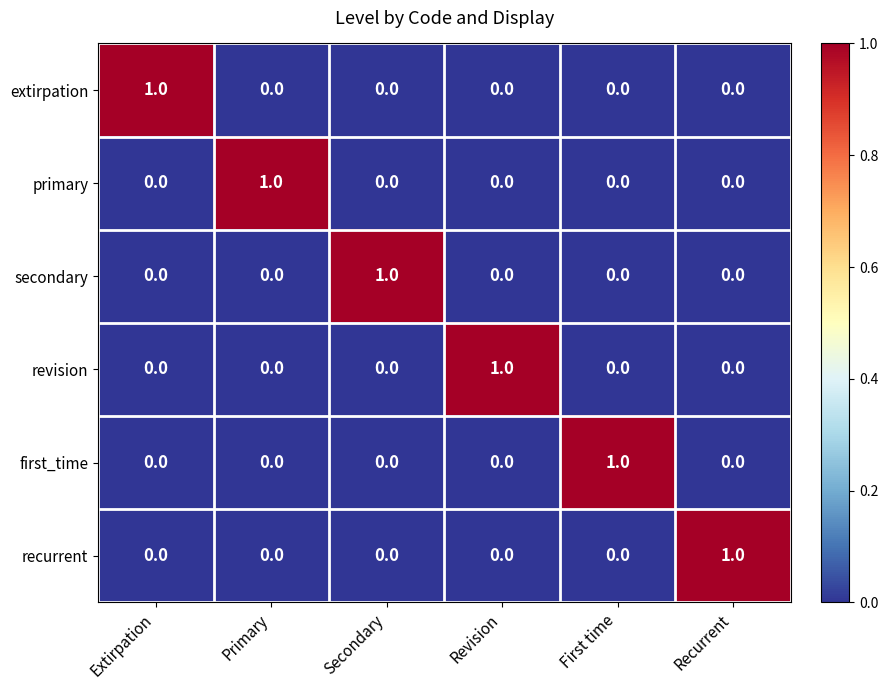

The value of secondary at Primary is 0. True or false?

True